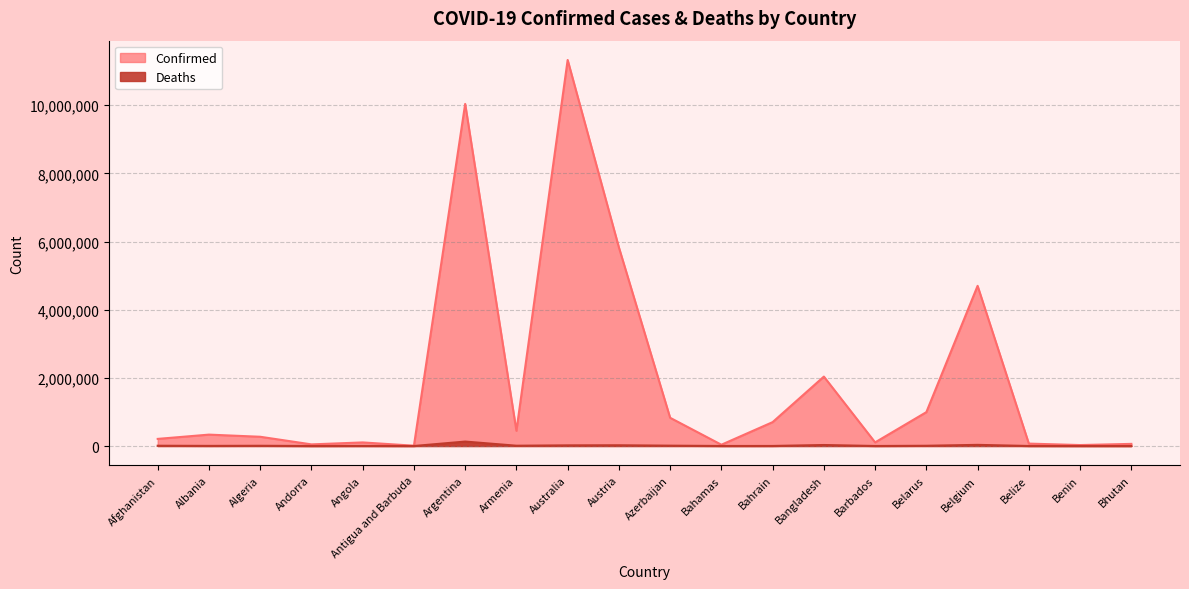

How many lines are shown in the chart?

2